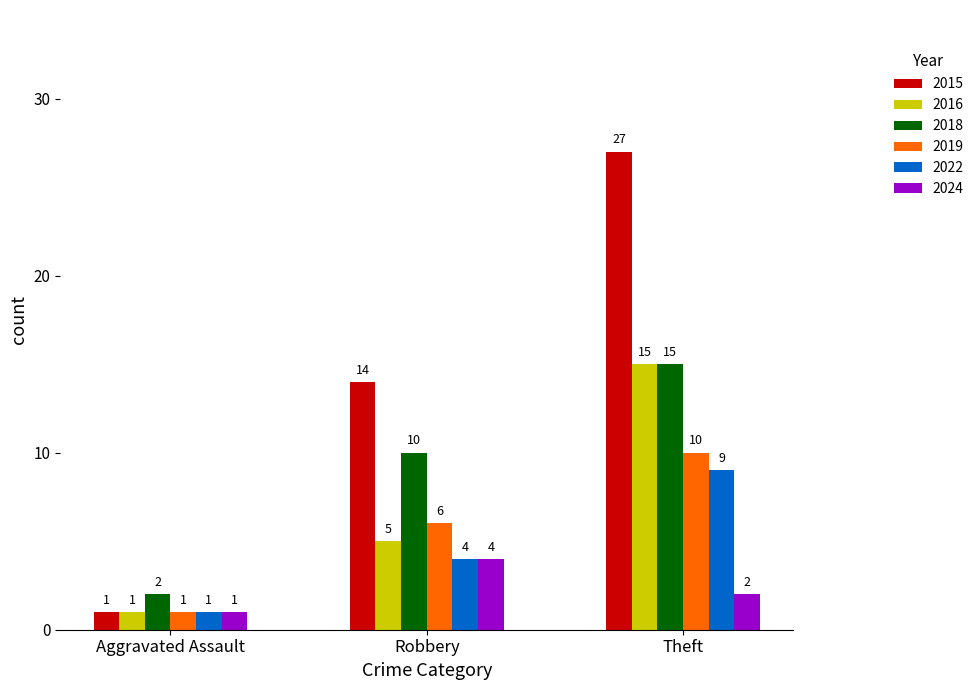

Reading left to right, extract all data points from this chart.

2015: Aggravated Assault=1	Robbery=14	Theft=27
2016: Aggravated Assault=1	Robbery=5	Theft=15
2018: Aggravated Assault=2	Robbery=10	Theft=15
2019: Aggravated Assault=1	Robbery=6	Theft=10
2022: Aggravated Assault=1	Robbery=4	Theft=9
2024: Aggravated Assault=1	Robbery=4	Theft=2